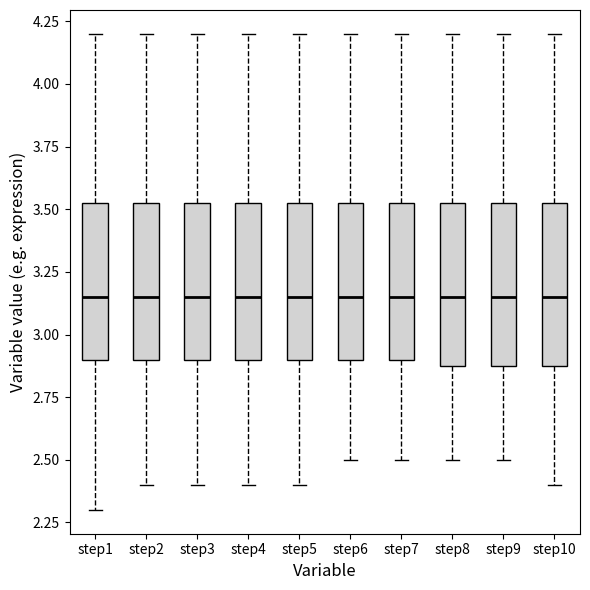

Reading left to right, transcribe this box plot: for each box, give where its median line is, the range the box spans, and where its two whiskers end, as read against the y-axis. The values are not printed on the chart, so give them approximately, as read against the axis.

step1: median 3.15, box 2.90 to 3.55, whiskers 2.30 to 4.20
step2: median 3.15, box 2.90 to 3.55, whiskers 2.40 to 4.20
step3: median 3.15, box 2.90 to 3.55, whiskers 2.40 to 4.20
step4: median 3.15, box 2.90 to 3.55, whiskers 2.40 to 4.20
step5: median 3.15, box 2.90 to 3.55, whiskers 2.40 to 4.20
step6: median 3.15, box 2.90 to 3.55, whiskers 2.50 to 4.20
step7: median 3.15, box 2.90 to 3.55, whiskers 2.50 to 4.20
step8: median 3.15, box 2.90 to 3.55, whiskers 2.50 to 4.20
step9: median 3.15, box 2.90 to 3.55, whiskers 2.50 to 4.20
step10: median 3.15, box 2.90 to 3.55, whiskers 2.40 to 4.20